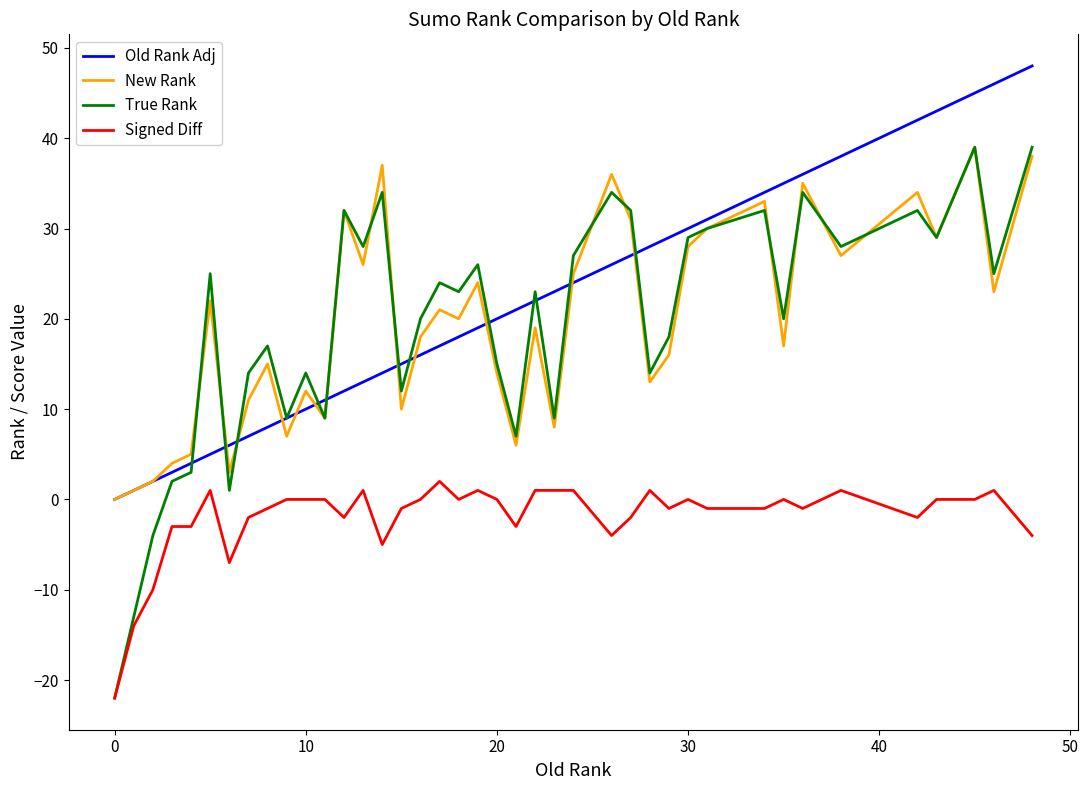

What is the difference between the maximum and minimum values in the New Rank series?

39